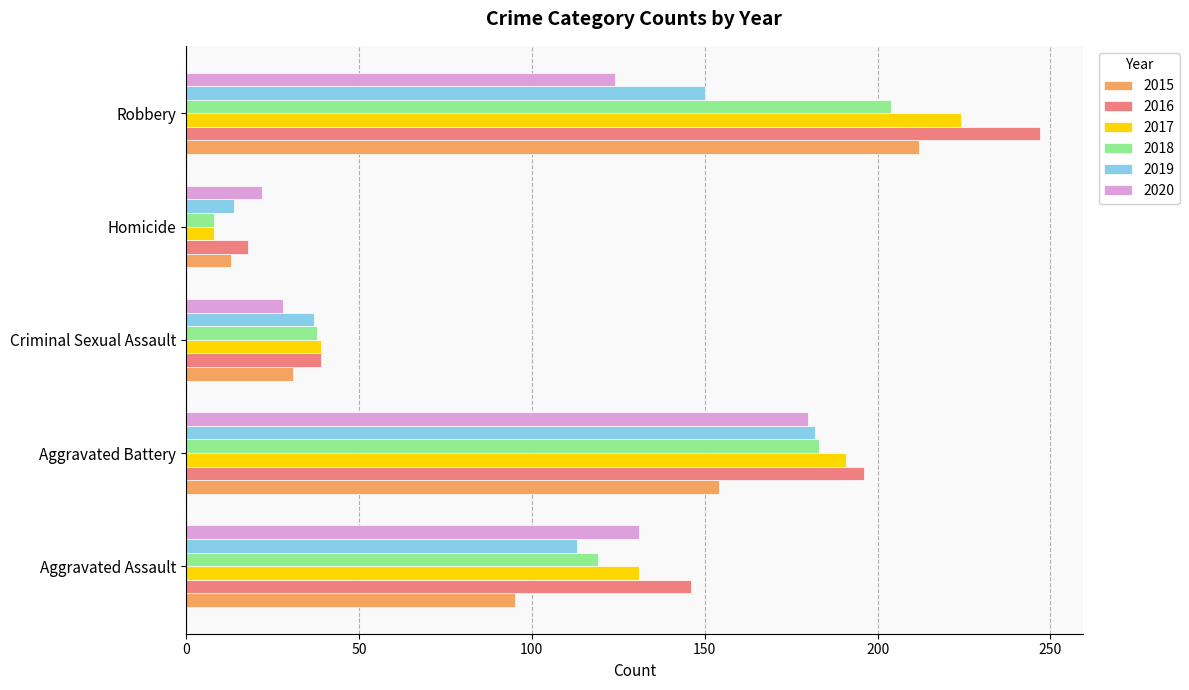

List the labels in order of 2016 value, largest first.

Robbery, Aggravated Battery, Aggravated Assault, Criminal Sexual Assault, Homicide